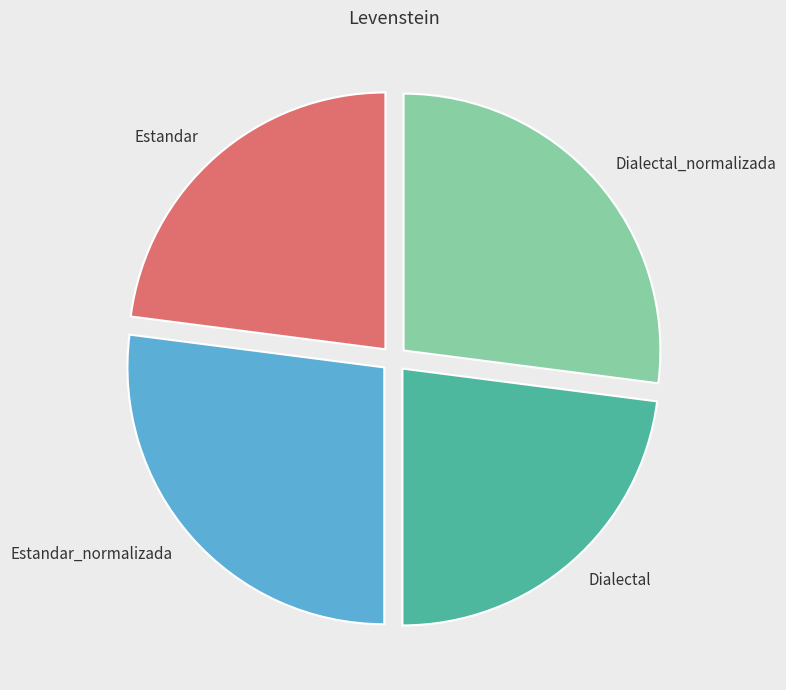

How many slices are in this pie chart?

4